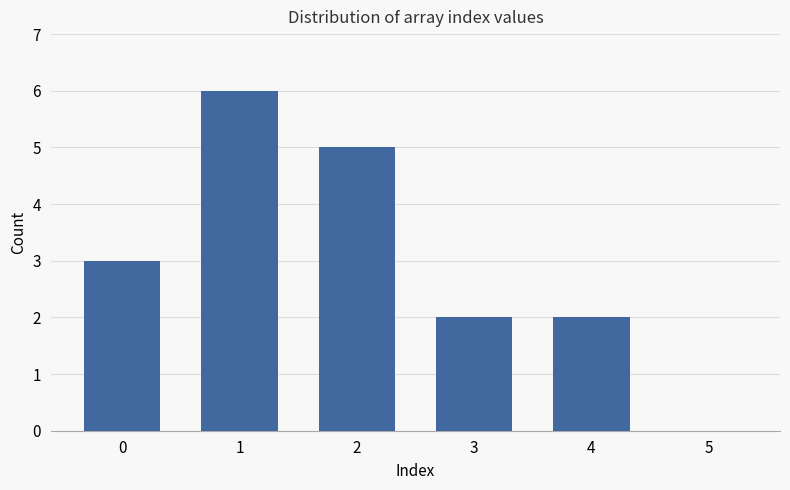

What is the ratio of the value at 1 to the value at 2?

1.2